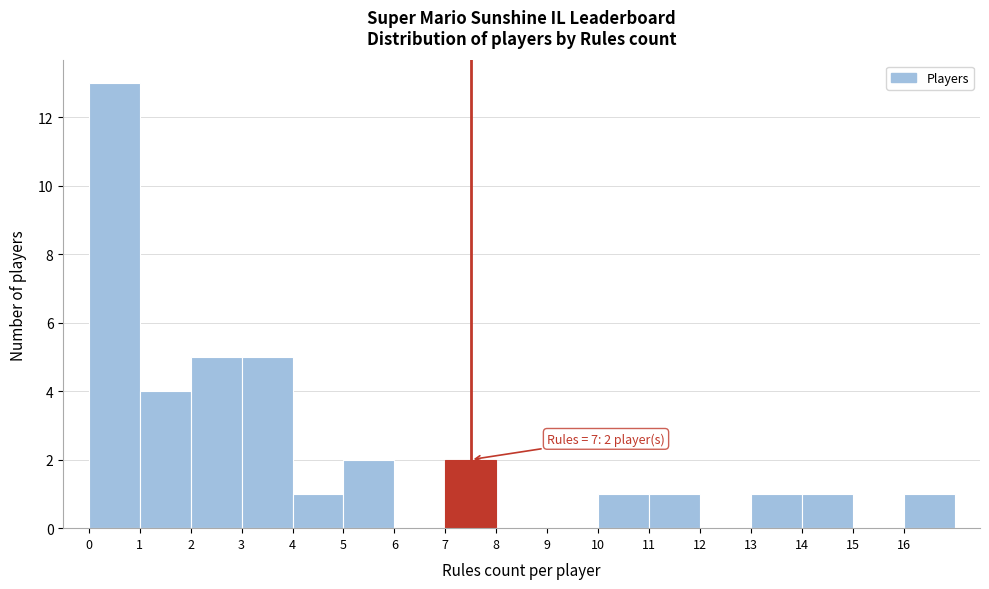

Over which range of the x-axis is the bar tallest?

0 to 1